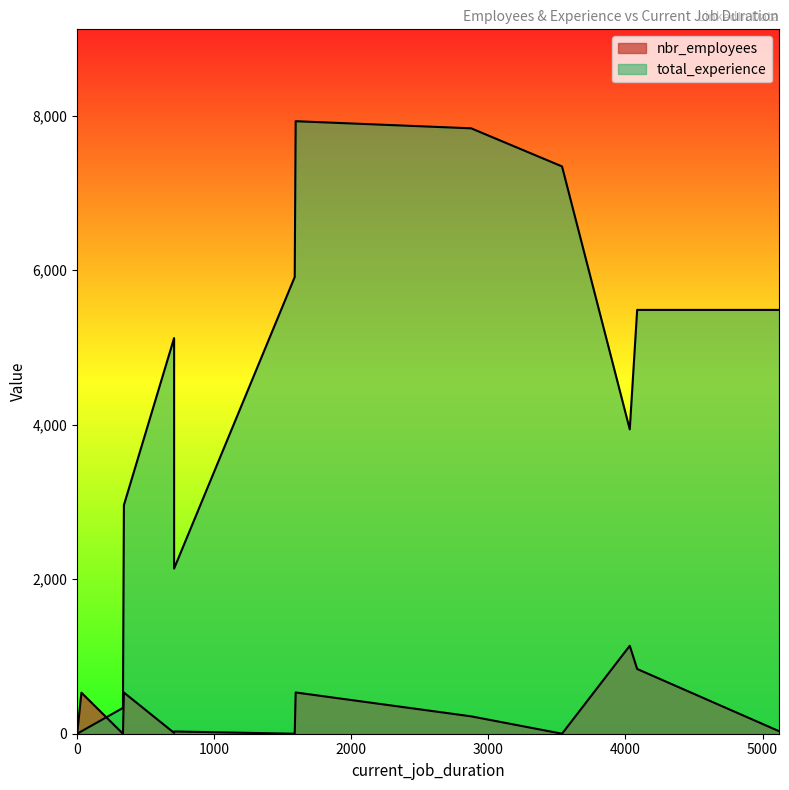

How many data points in nbr_employees are above 29?

7